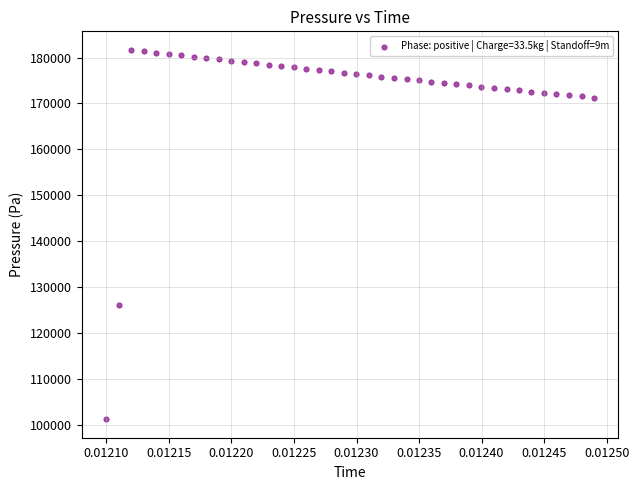

What is the range of Y values (max minus min)?

80482.1